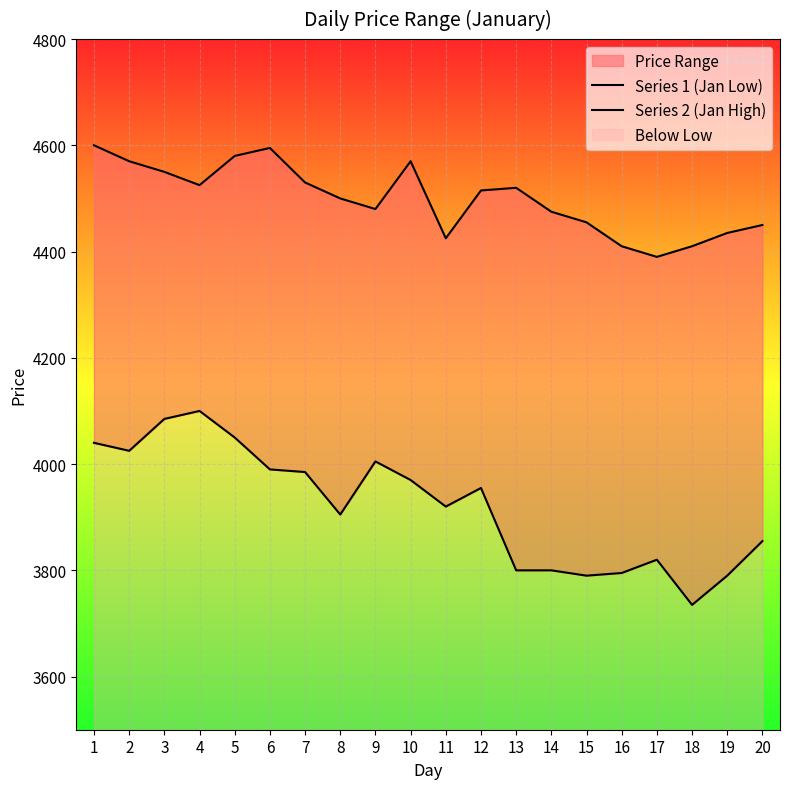

What is the minimum value for Series 2 (Jan High)?

4390